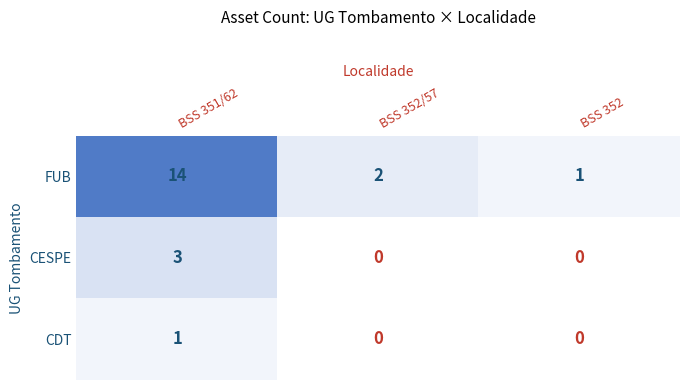

Reading left to right, transcribe all the data shown in this chart.

FUB: BSS 351/62=14	BSS 352/57=2	BSS 352=1
CESPE: BSS 351/62=3	BSS 352/57=0	BSS 352=0
CDT: BSS 351/62=1	BSS 352/57=0	BSS 352=0